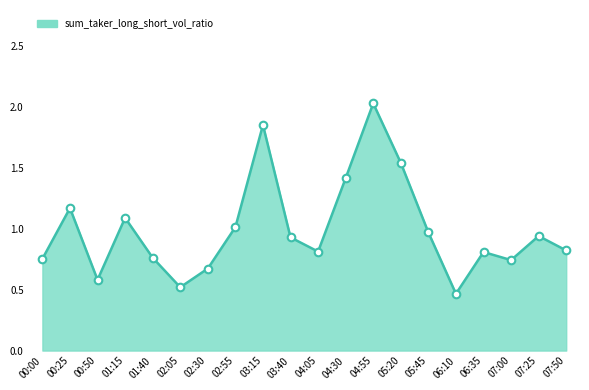

What is the change in value from 00:50 to 04:05?

+0.2